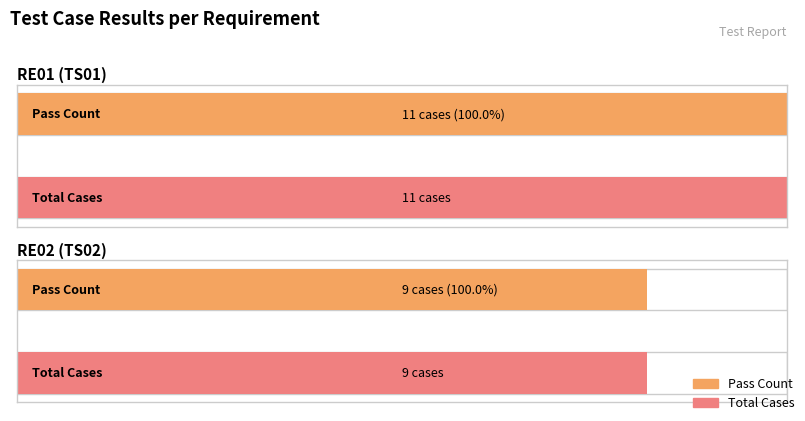

What is the label of the 2nd bar from the right?

RE01 (TS01)